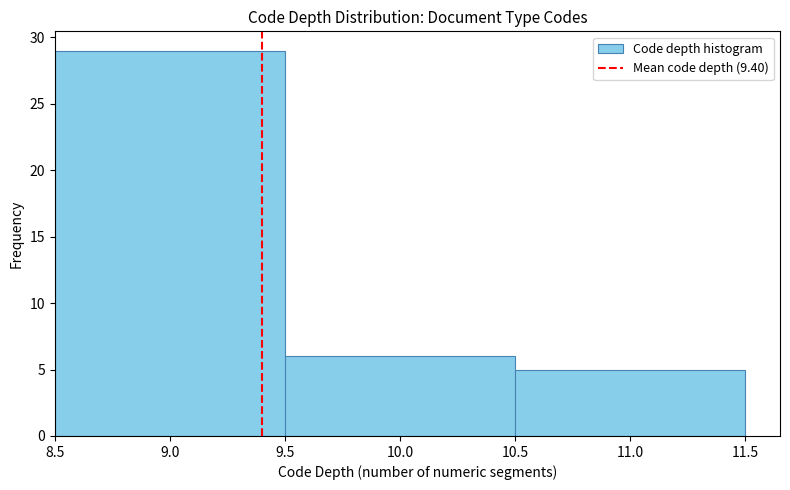

What is the height of the bar covering 10.5 to 11.5 on the x-axis? The values are not printed on the chart, so give them approximately, as read against the axis.

5